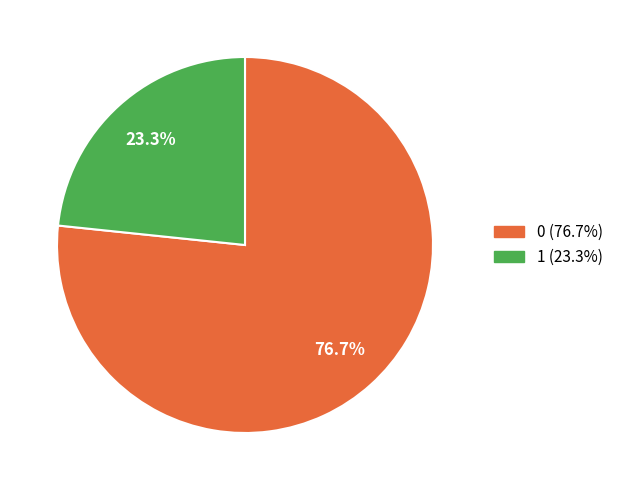

What percentage do 1 and 0 together represent?

100.0%